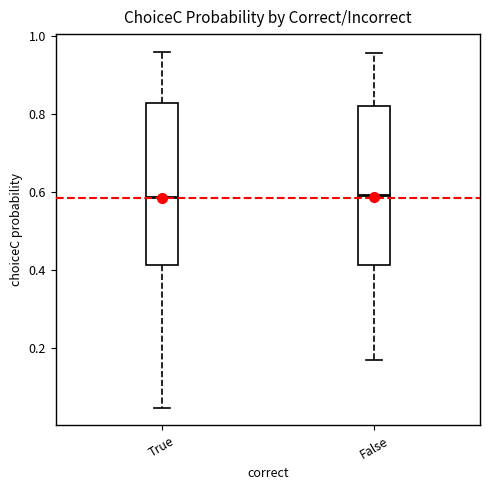

Reading left to right, read every box against the y-axis: the position of its median line, the range the box covers, and the ends of its whiskers. The values are not printed on the chart, so give them approximately, as read against the axis.

True: median 0.58, box 0.42 to 0.82, whiskers 0.04 to 0.96
False: median 0.60, box 0.42 to 0.82, whiskers 0.16 to 0.96